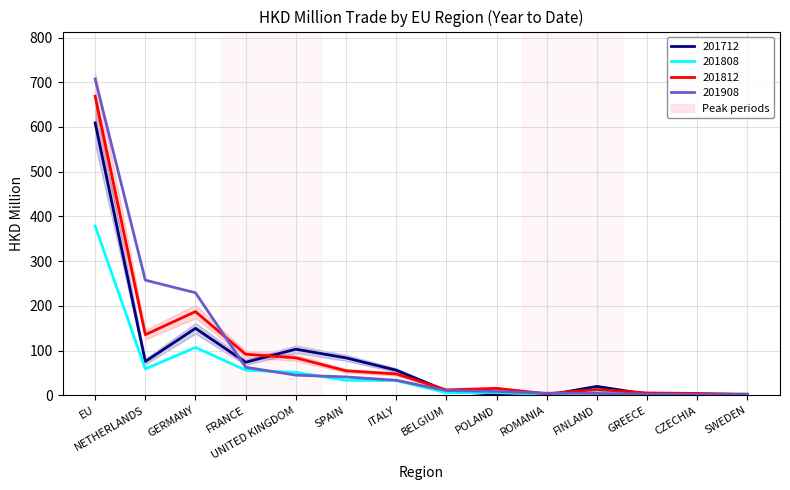

Is this an area chart (filled region under the line)?

No